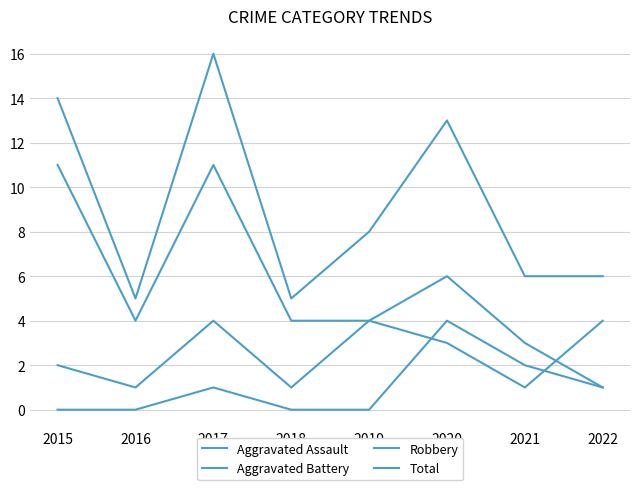

Does the chart have visible grid lines?

Yes